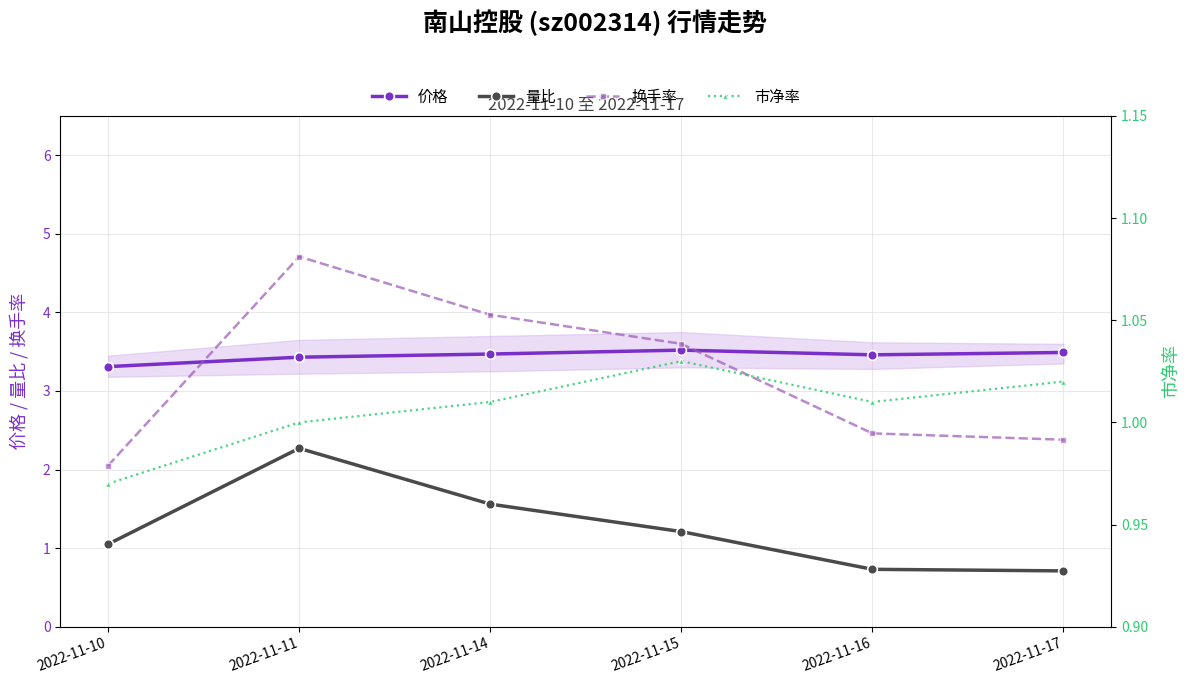

True or false: 市净率 has a value of 1.8 at 2022-11-11.

False